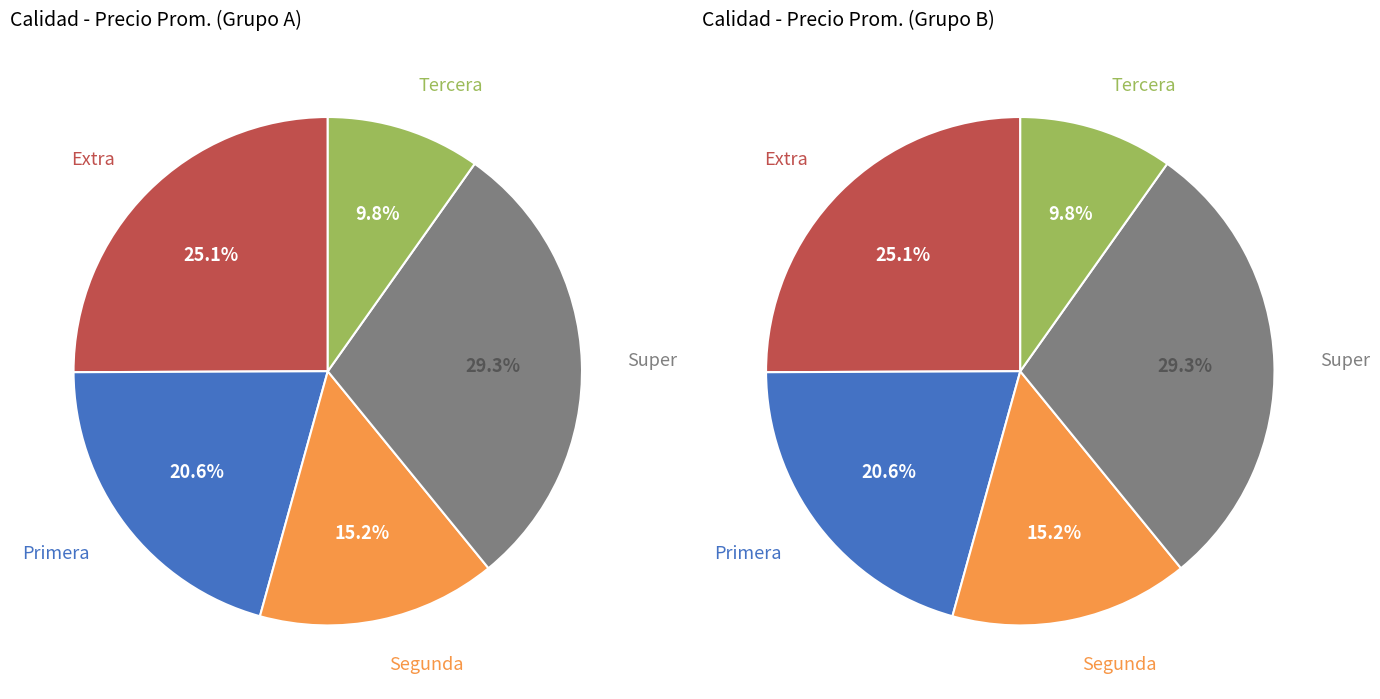

What is the total percentage of Tercera and Primera?

30.4%